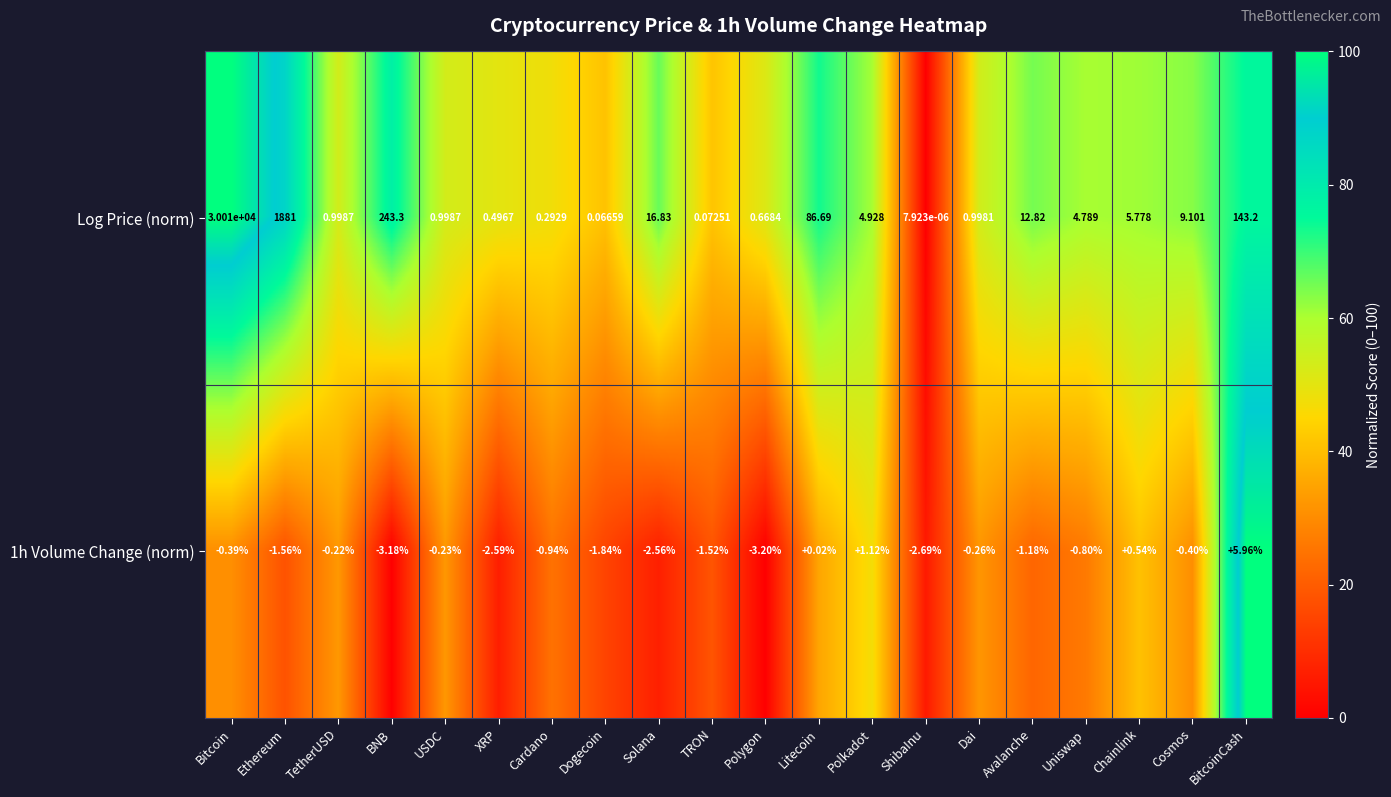

Which series changed the most between Bitcoin and Dai?

Log Price (norm)